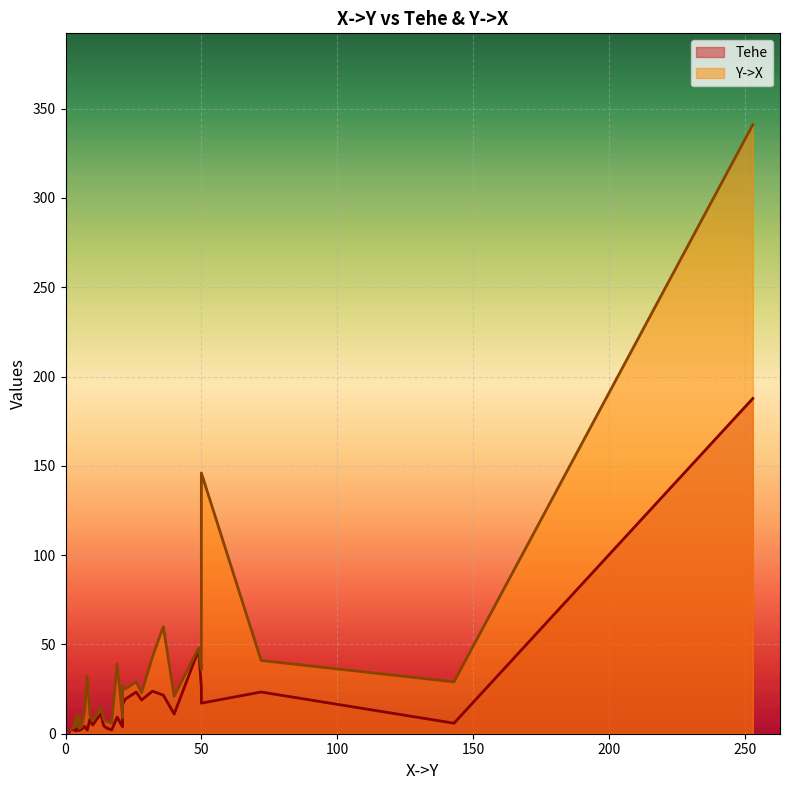

The Tehe series shows 3.2 at 0. True or false?

False